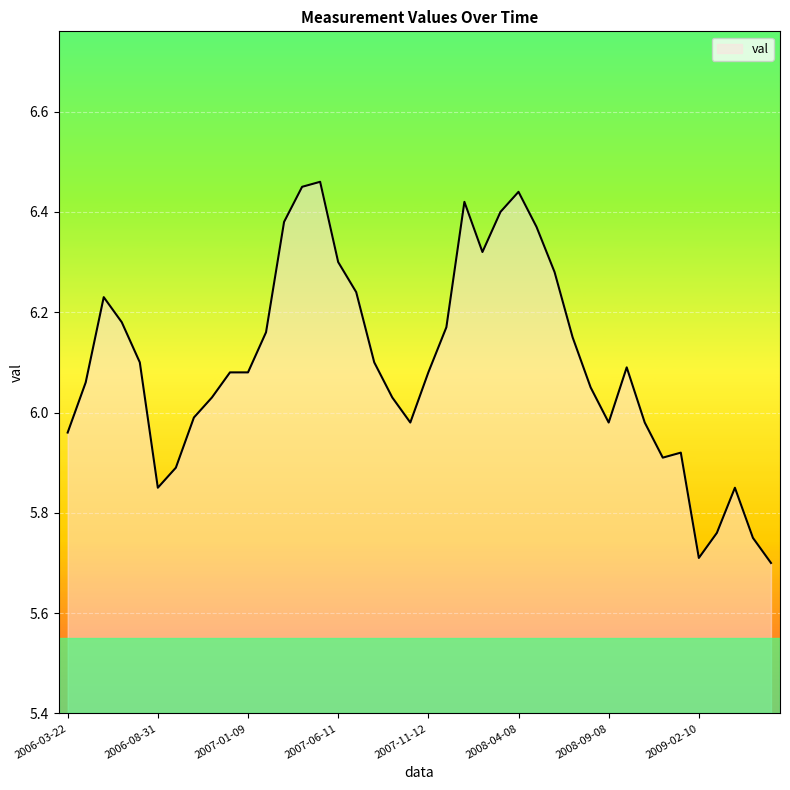

What is the smallest value displayed?

5.7